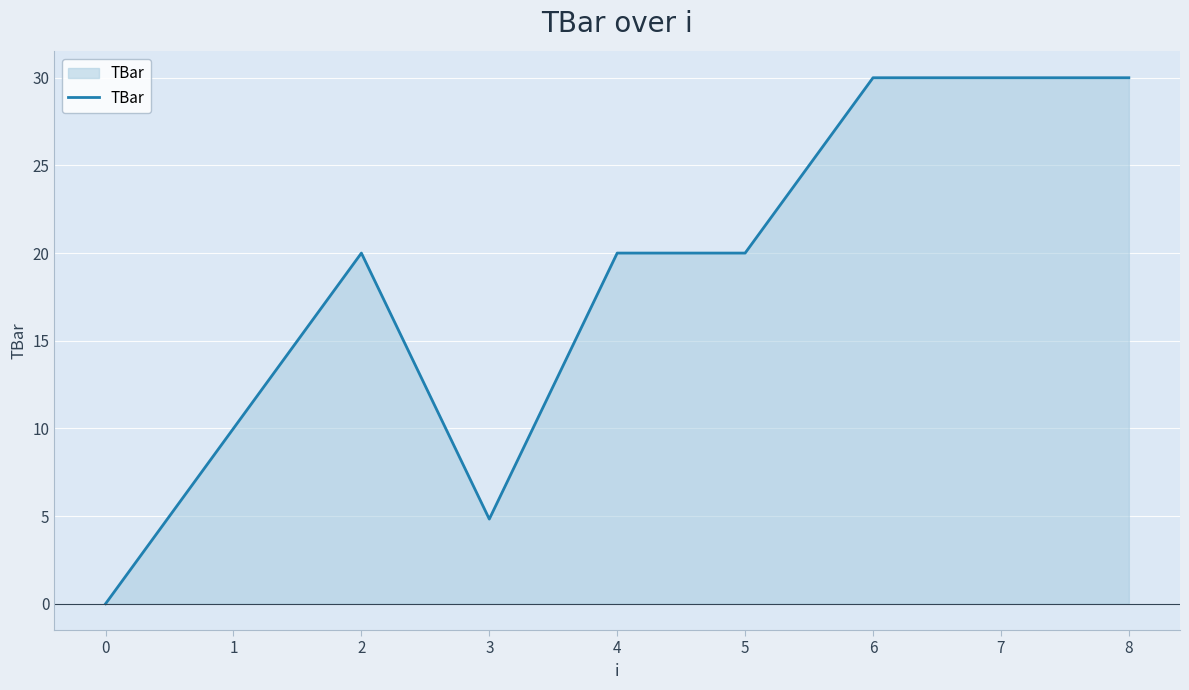

What is the change in value from 1 to 4?

+10.0